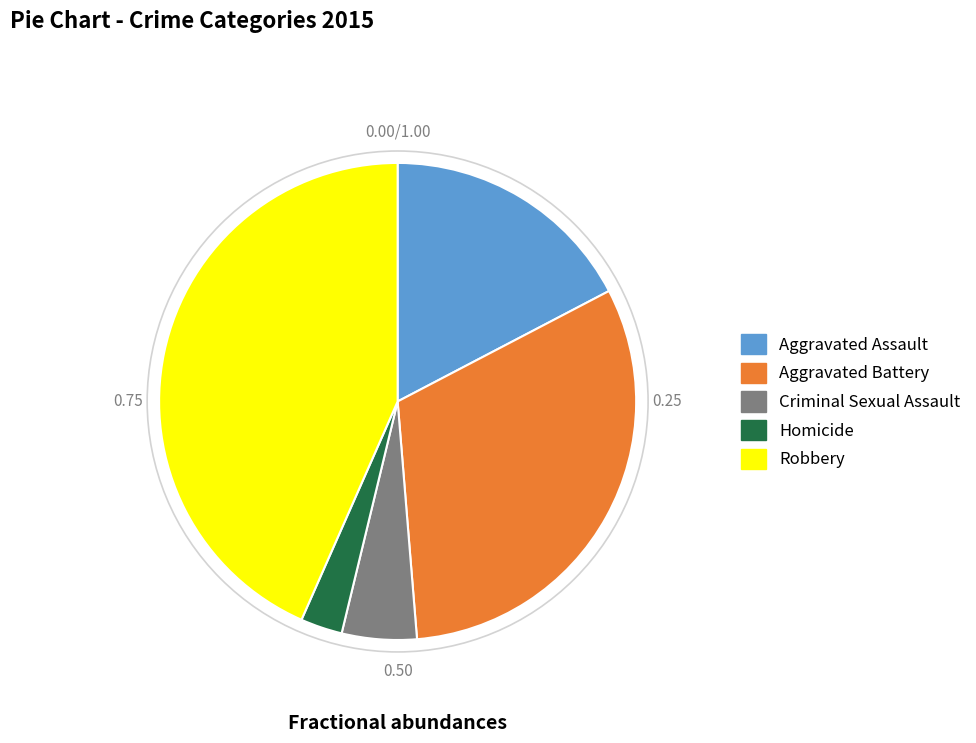

Does Robbery account for over 50% of the chart?

No